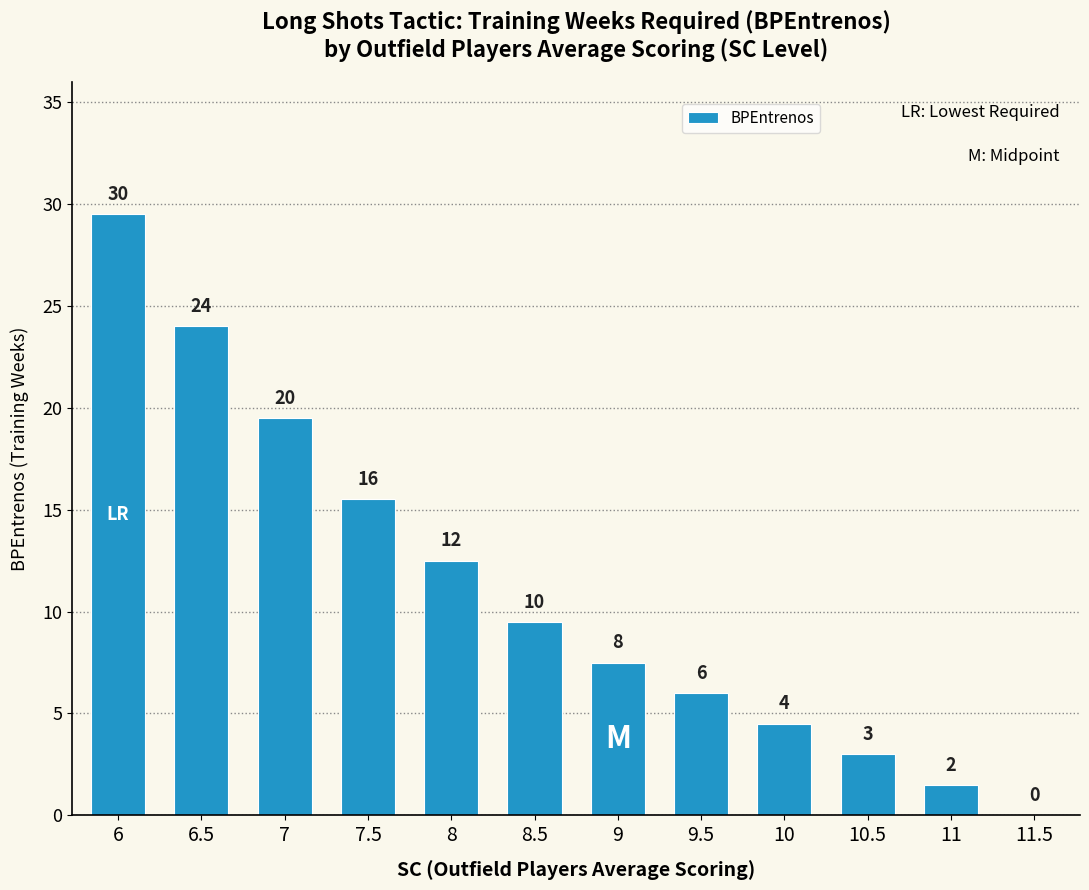

Reading left to right, extract all data points from this chart.

29.5	24.0	19.5	15.5	12.5	9.5	7.5	6.0	4.5	3.0	1.5	0.0